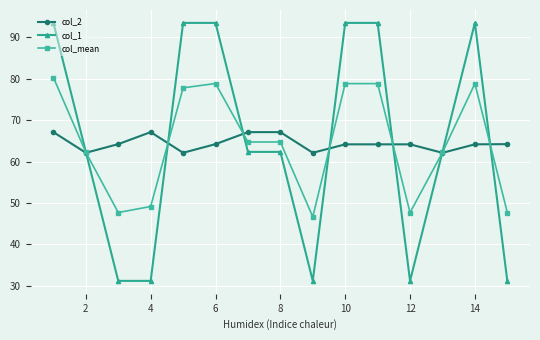

In col_mean, how many points are higher than both neighbors (excluding endpoints)?

3